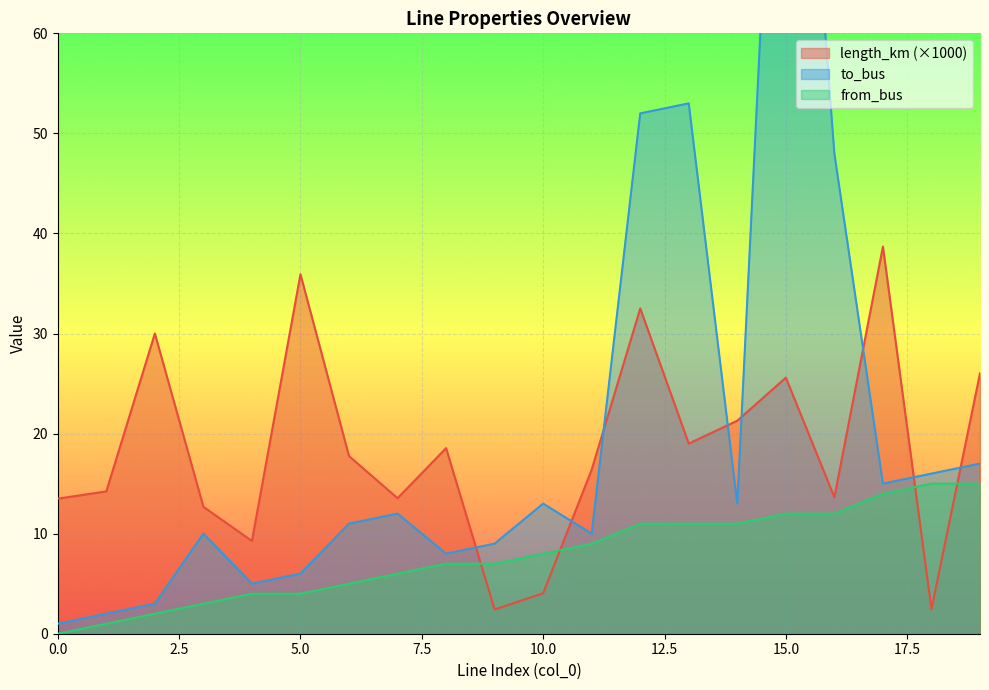

How many lines are shown in the chart?

3